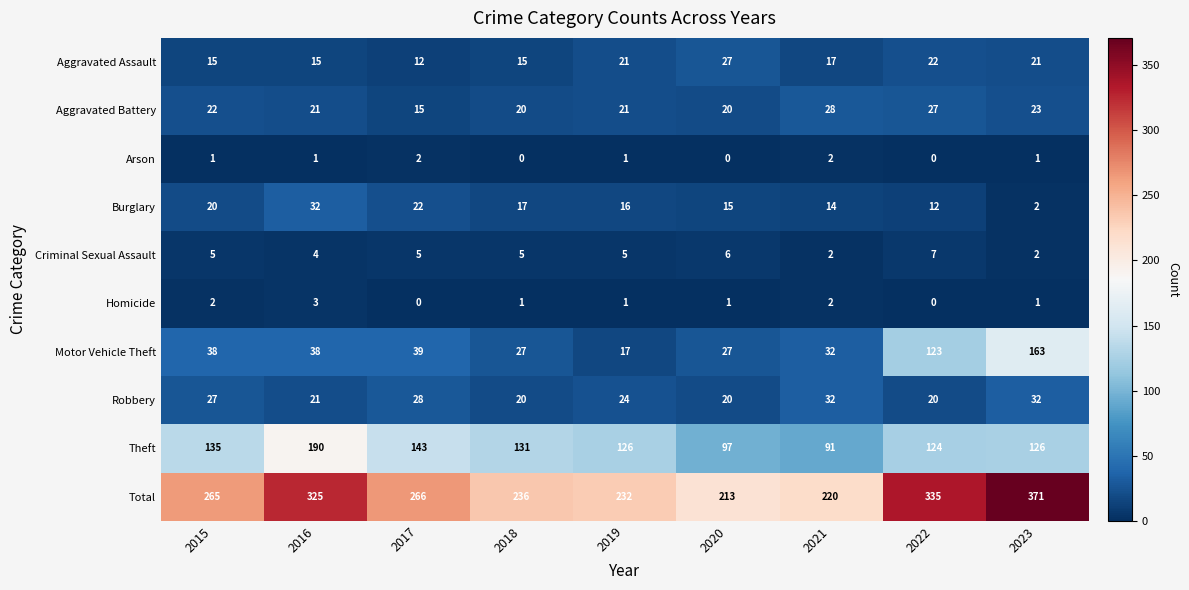

What is the sum of all Motor Vehicle Theft values?

504